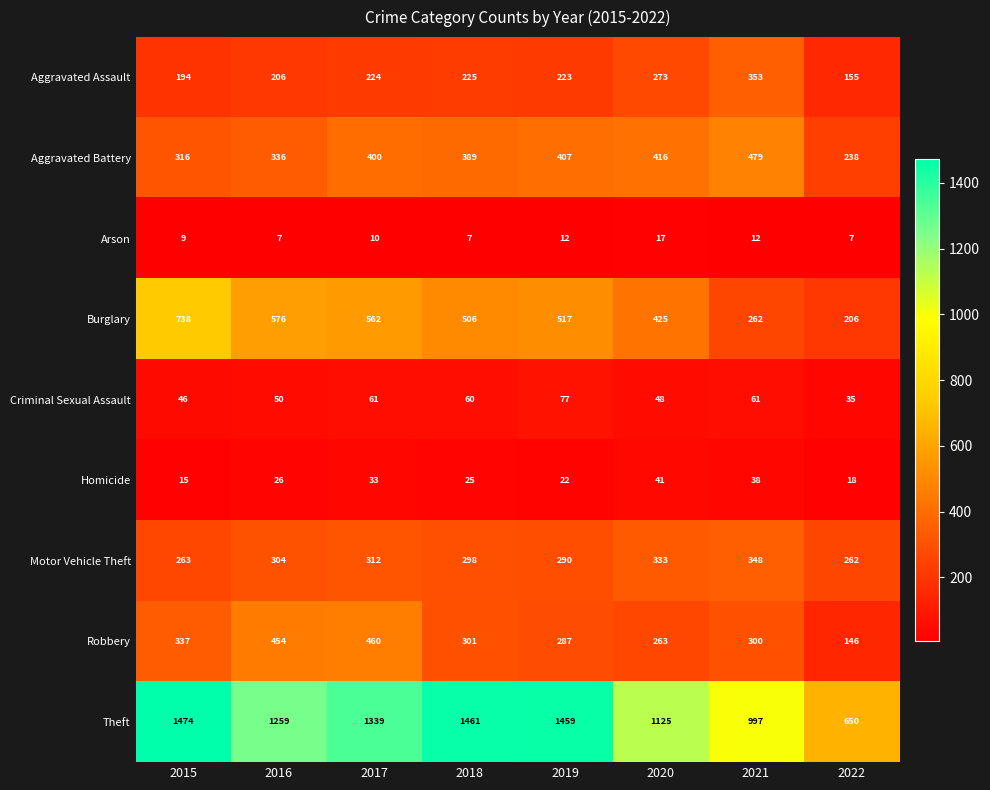

At how many categories does at least one series exceed 1280?

4